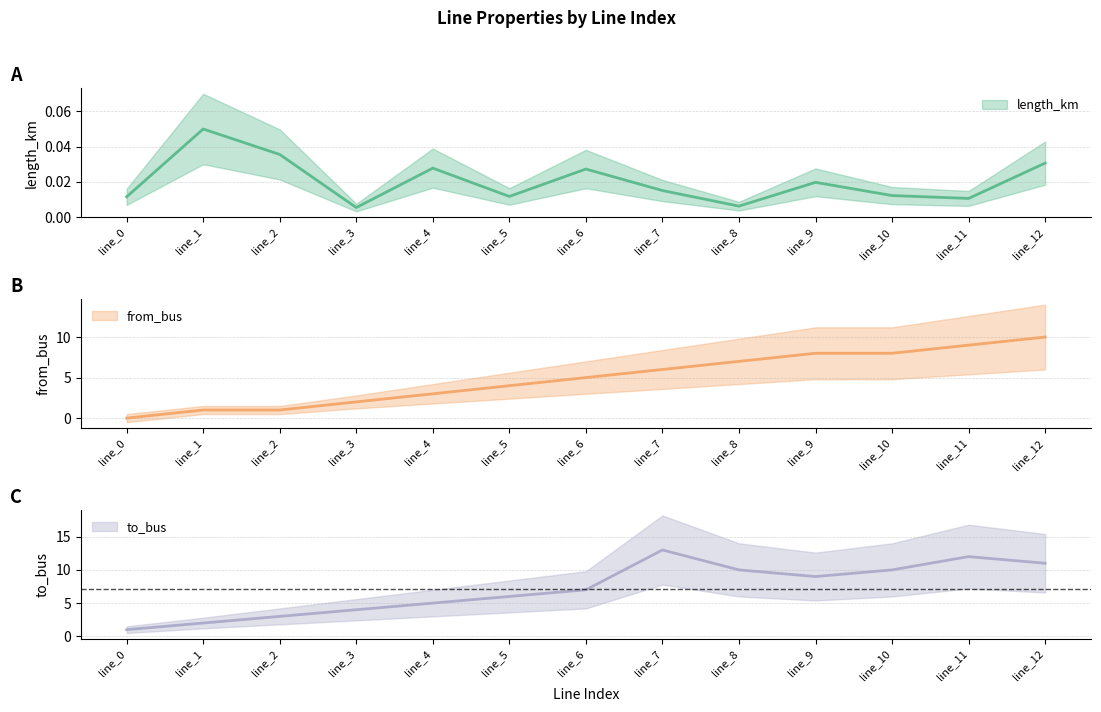

Is it true that from_bus equals 3.0 at line_4?

True